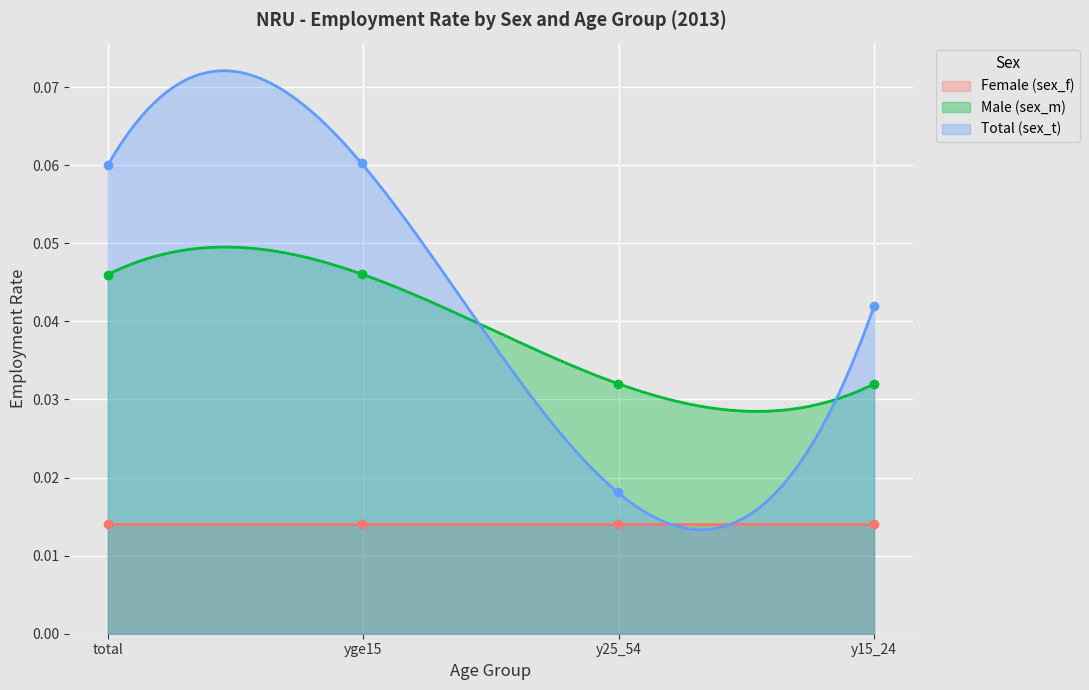

True or false: Total (sex_t) and Female (sex_f) intersect in this chart.

True